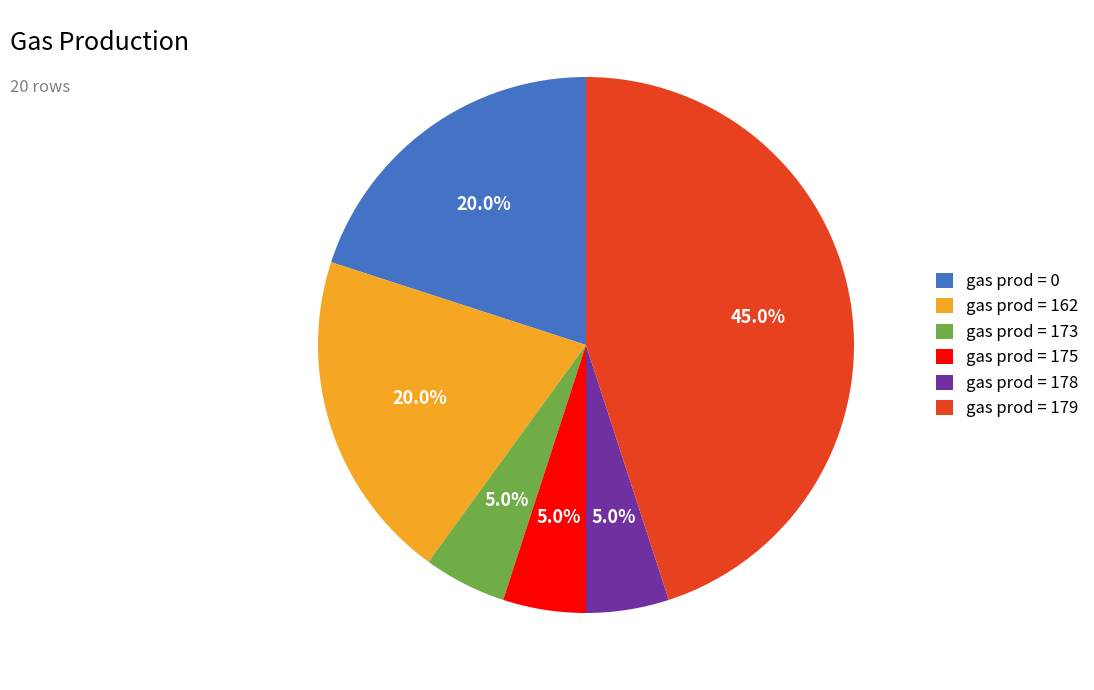

Between gas prod = 173 and gas prod = 162, which is larger?

gas prod = 162